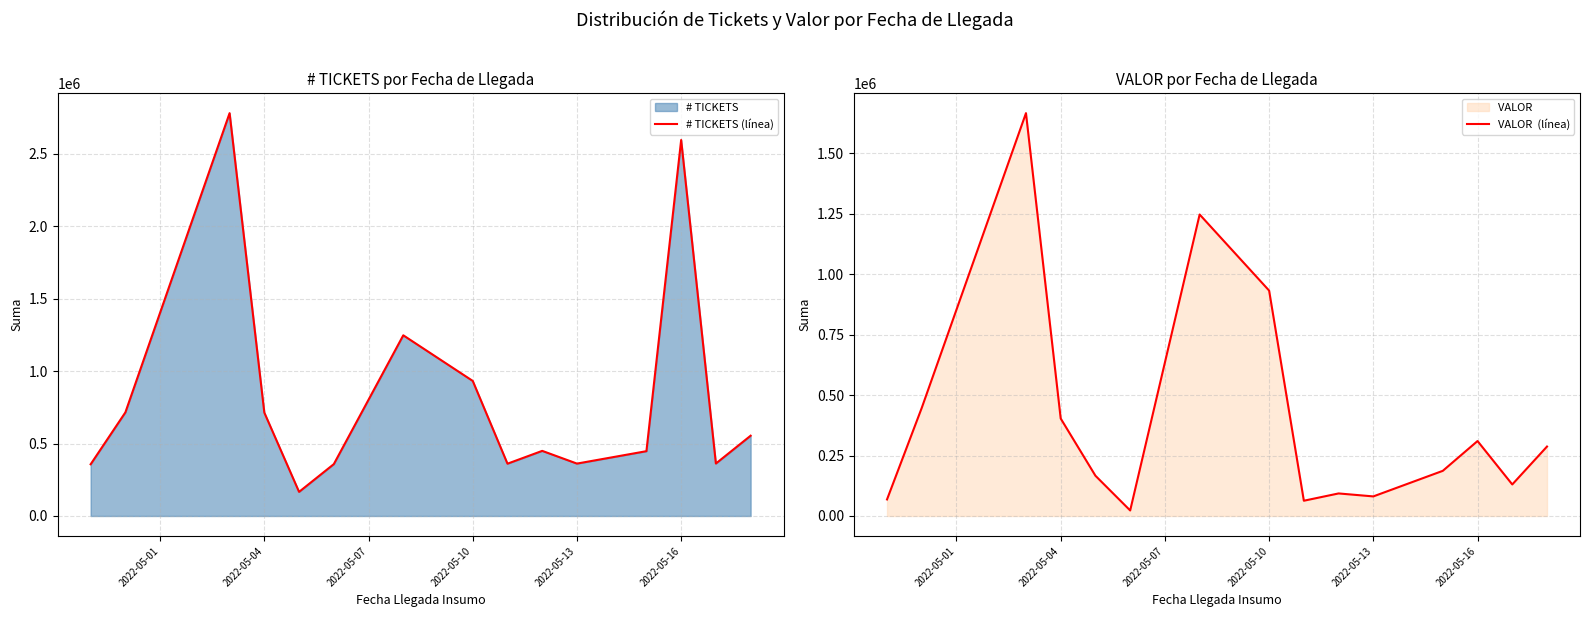

True or false: VALOR  (línea) and # TICKETS (línea) cross at least once.

False